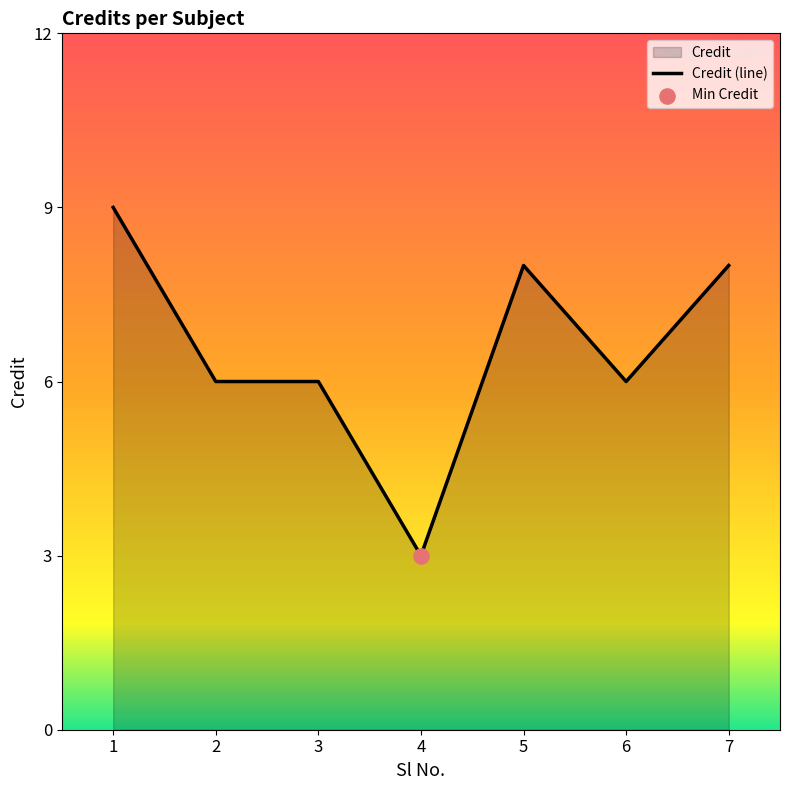

What is the change in value from 4 to 6?

+3